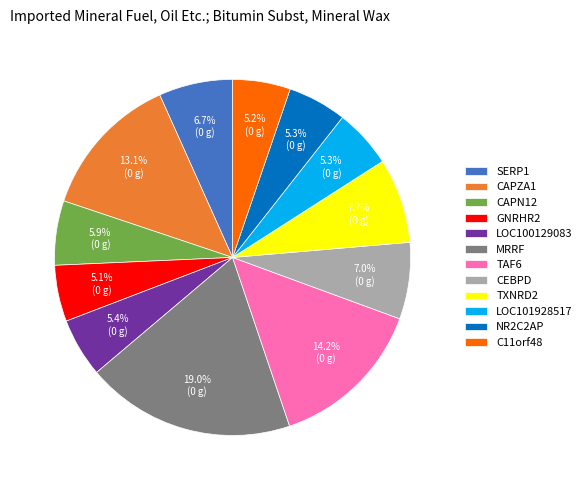

Combined, do GNRHR2 and TAF6 account for over 50%?

No